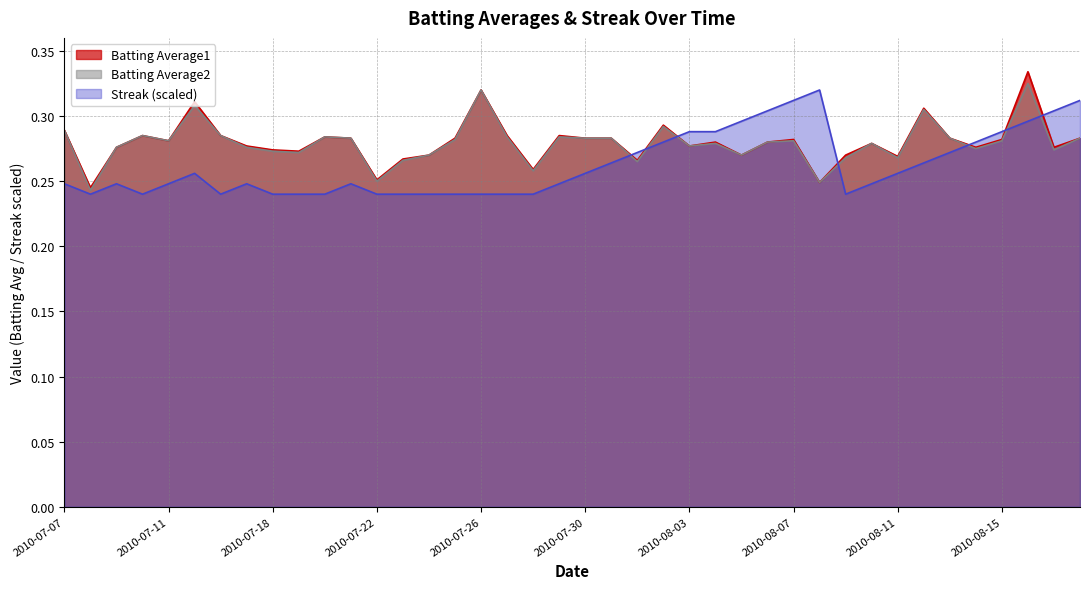

How many intersections are there between Batting Average1 and Streak?

7